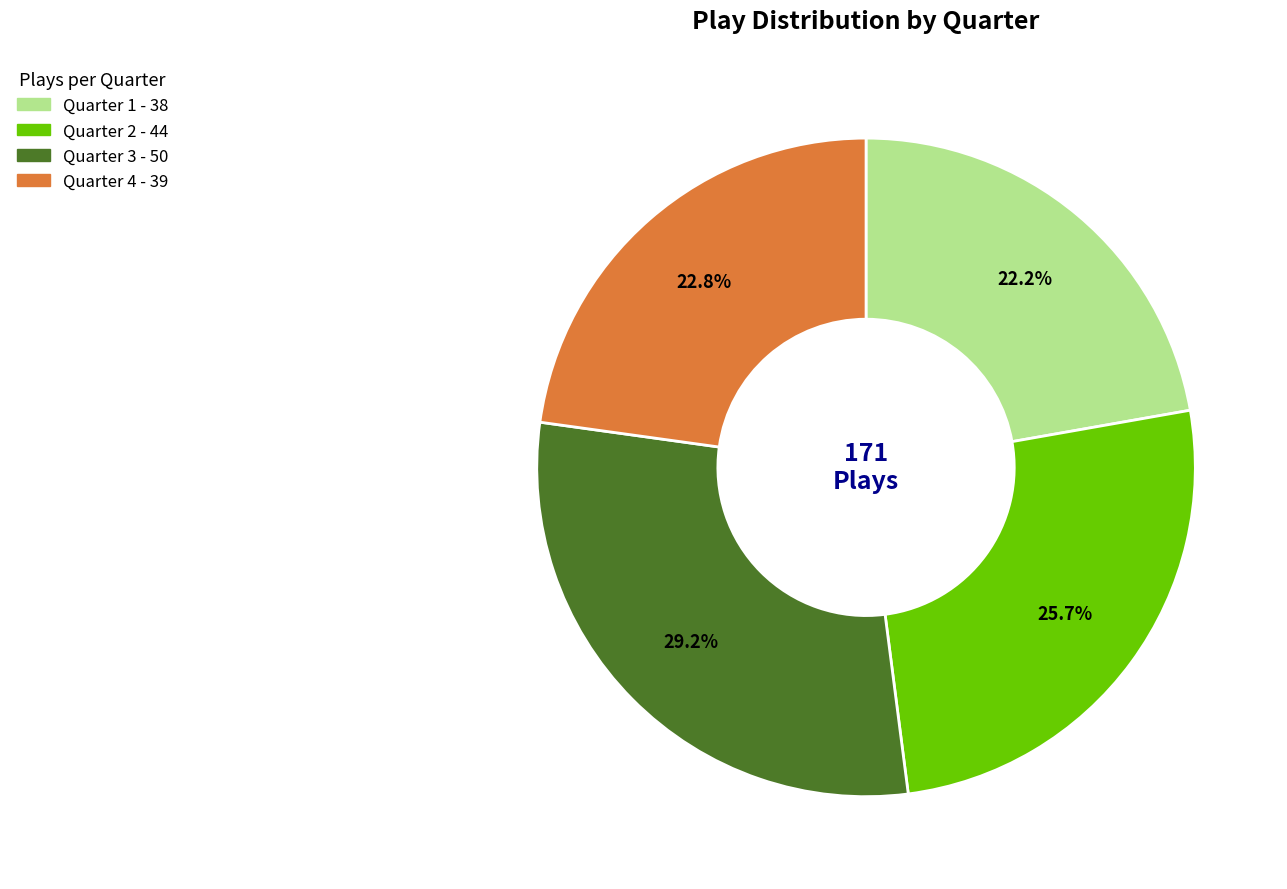

To the nearest percent, what is the difference between the Quarter 2 and Quarter 4 slice percentages?

3%